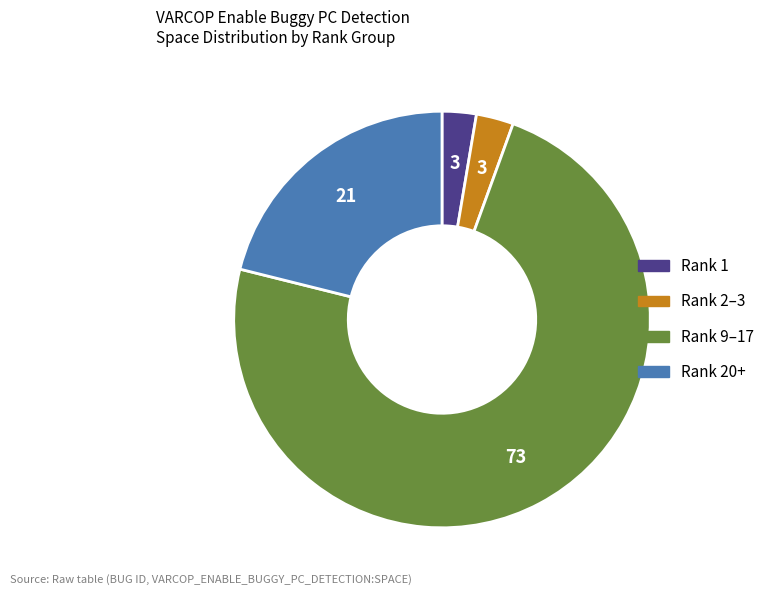

Does any single category account for the majority?

Yes